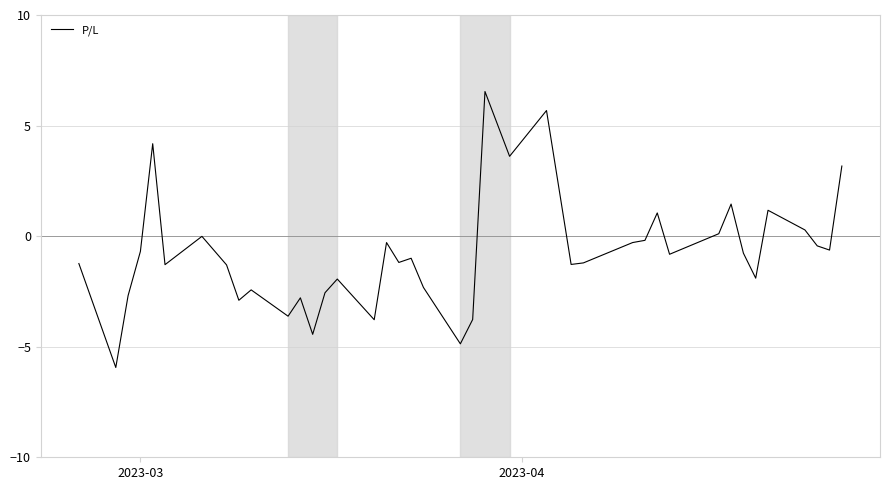

Does the chart display data point markers on the line(s)?

No